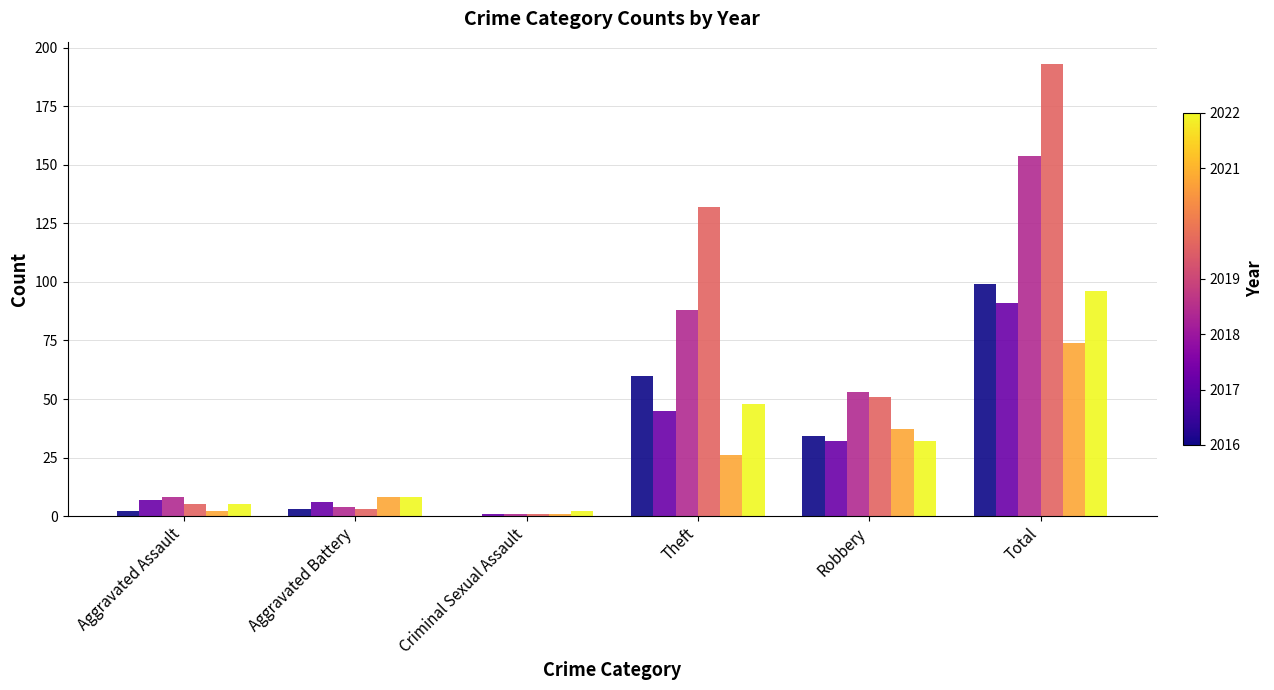

What is the total value across all series at Theft?

399